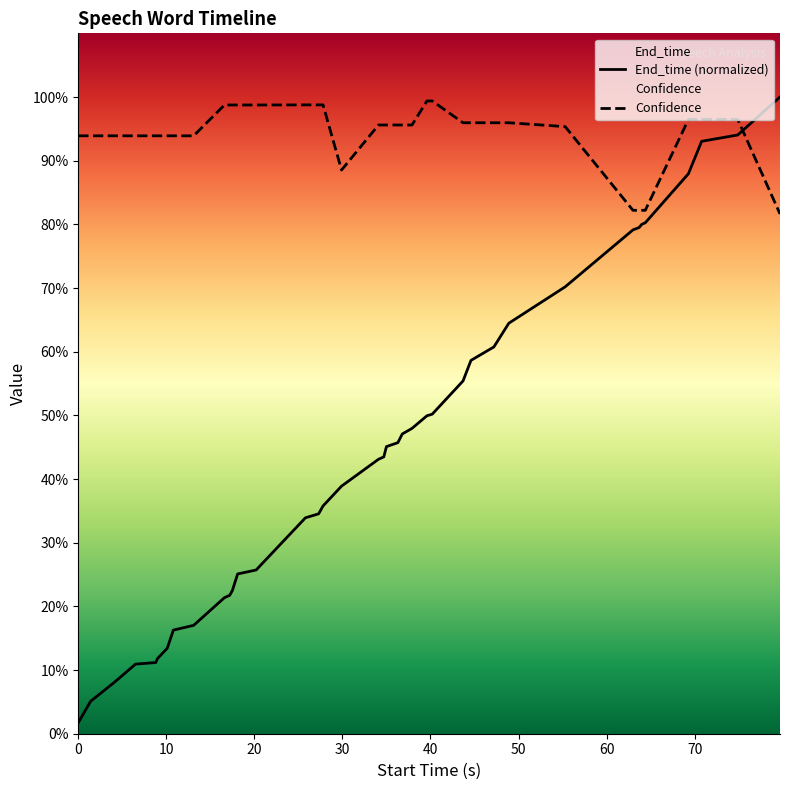

How many lines are shown in the chart?

2